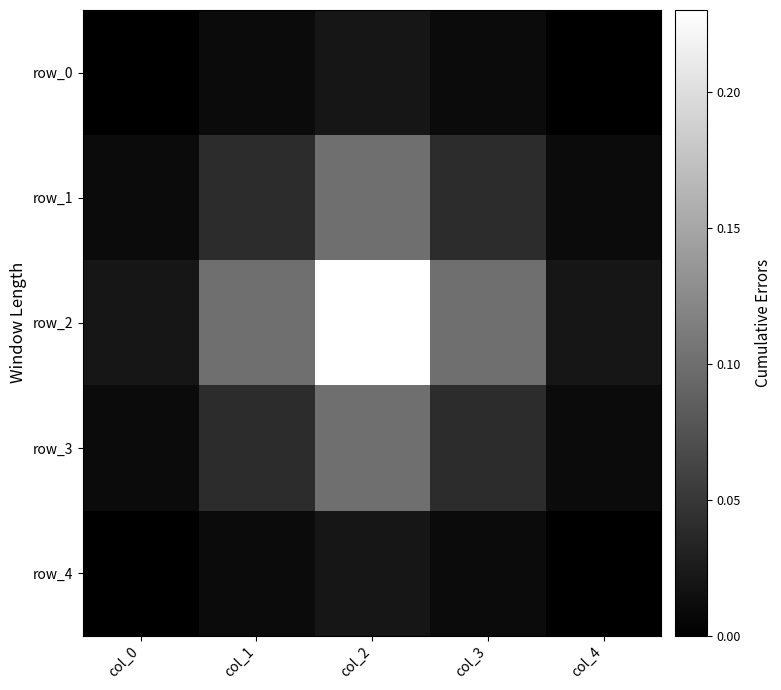

Is the value of row_2 at col_2 greater than the value of row_0 at col_1?

Yes